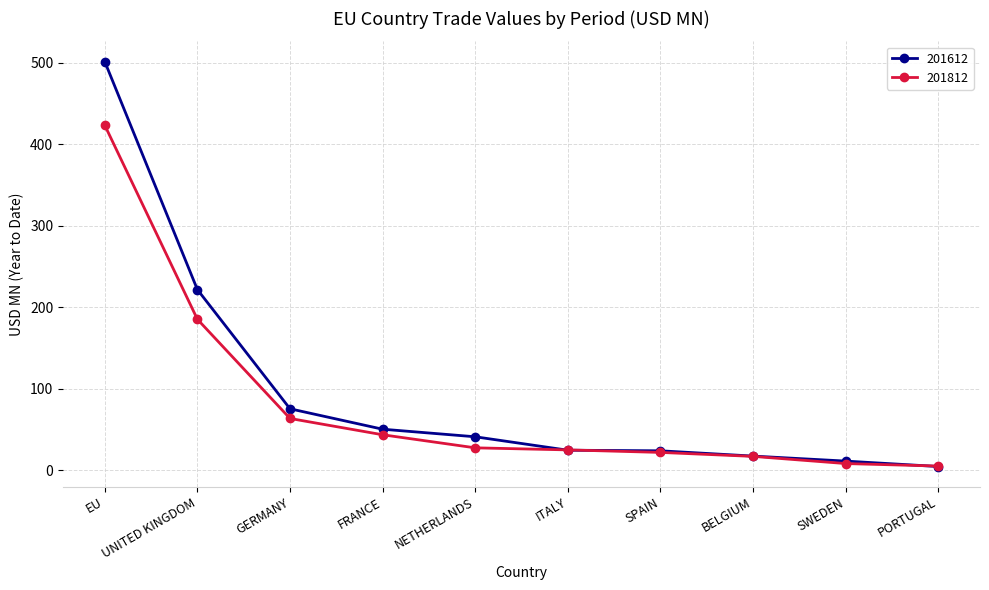

What is the maximum value for 201612?

501.3